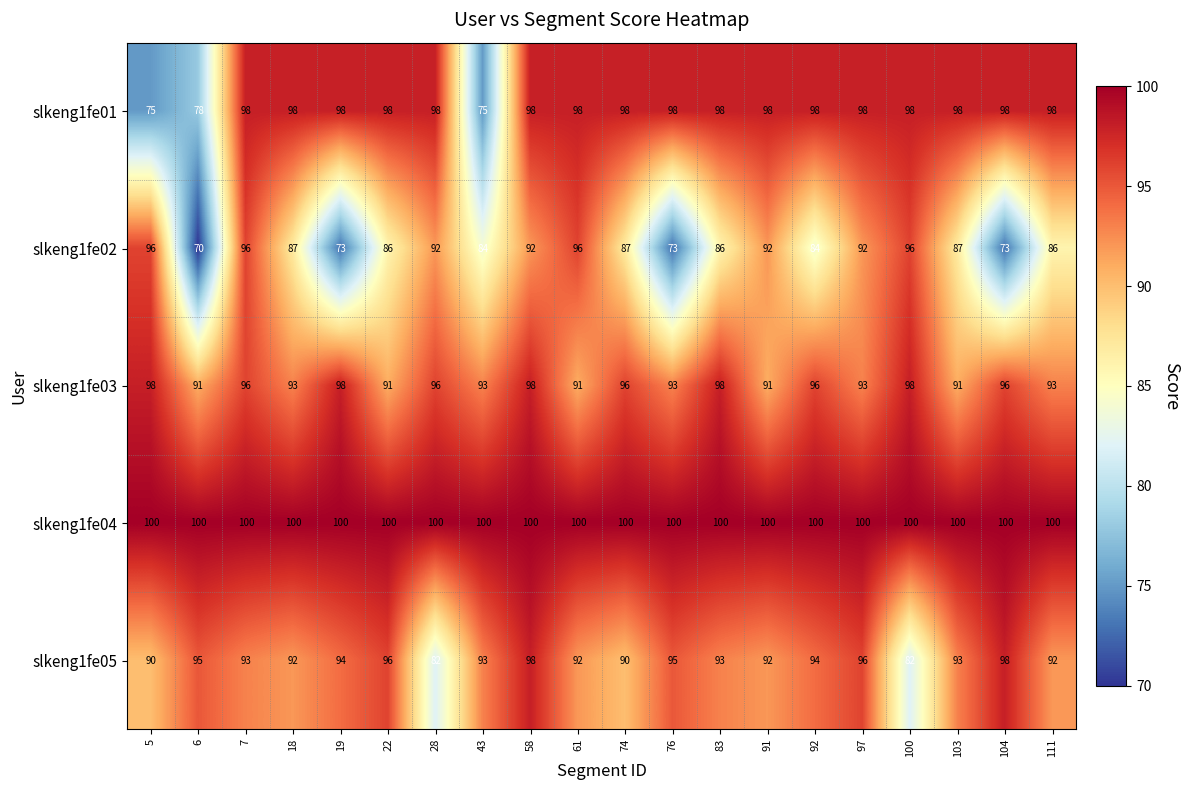

Count the number of categories in the chart.

20